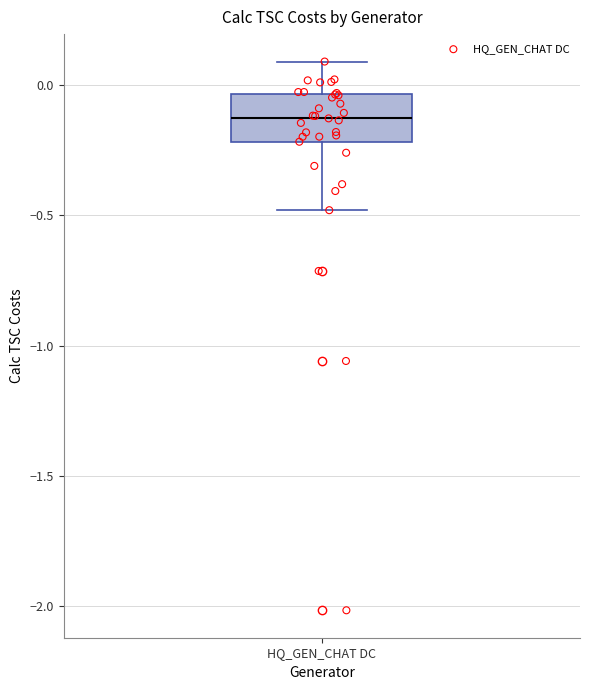

Read this box plot against the y-axis: the position of the median line, the range covered by the box, and the ends of both whiskers. The values are not printed on the chart, so give them approximately, as read against the axis.

median -0.15, box -0.20 to -0.05, whiskers -0.50 to 0.10